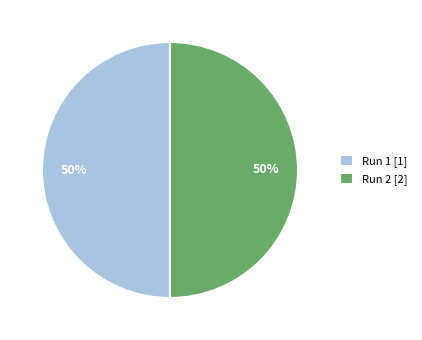

To the nearest percent, what percentage of the pie is Run 1?

50%